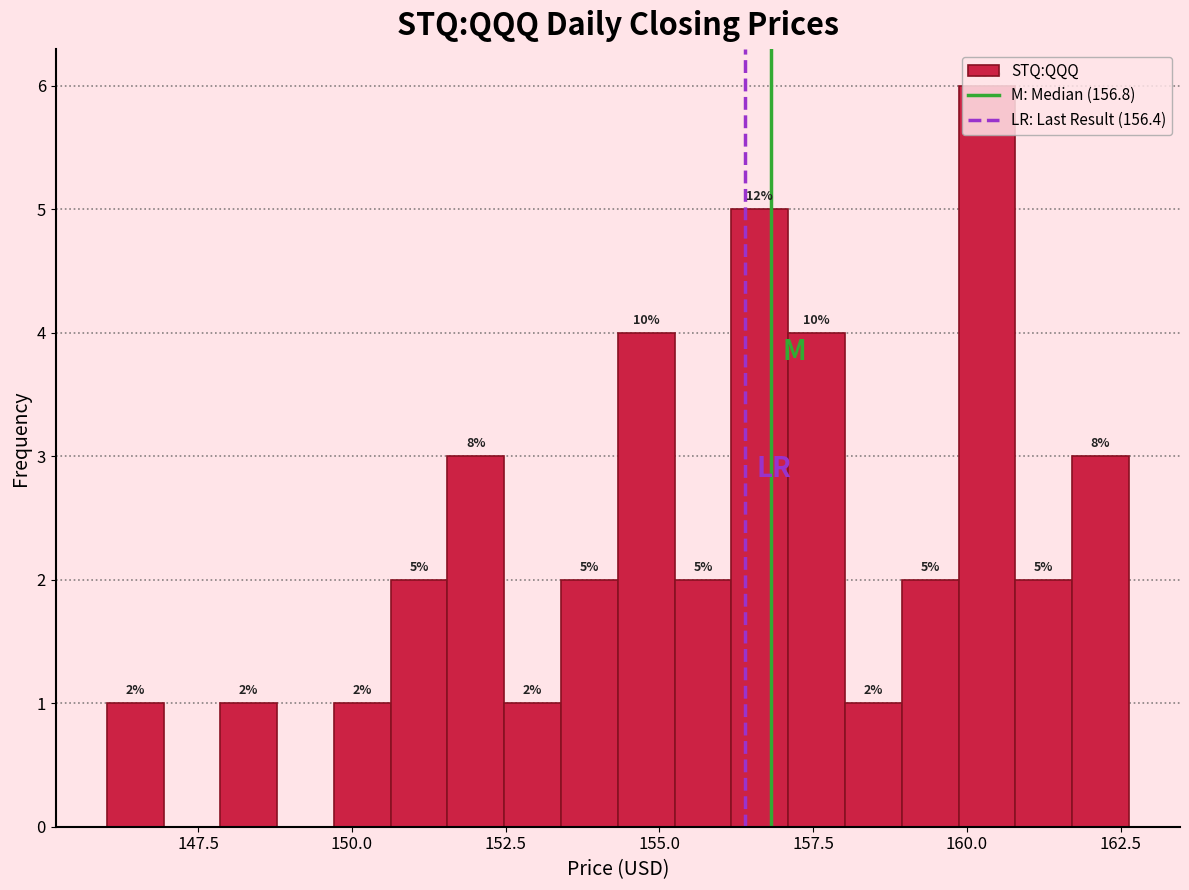

Read against the x-axis, roughly where is the centre of the tallest bar?

160.5